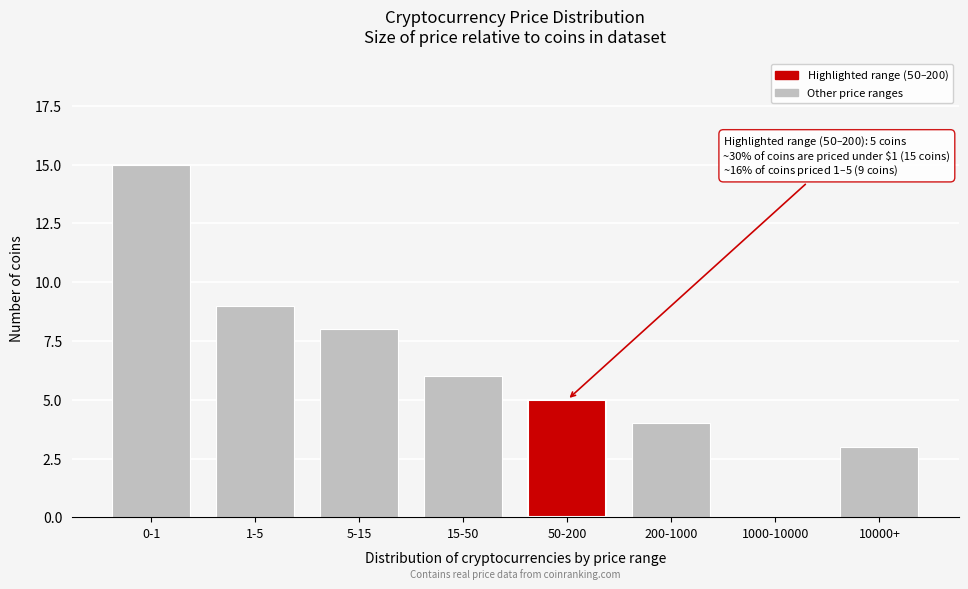

Reading right to left, extract all data points from this chart.

10000+=3	1000-10000=0	200-1000=4	50-200=5	15-50=6	5-15=8	1-5=9	0-1=15